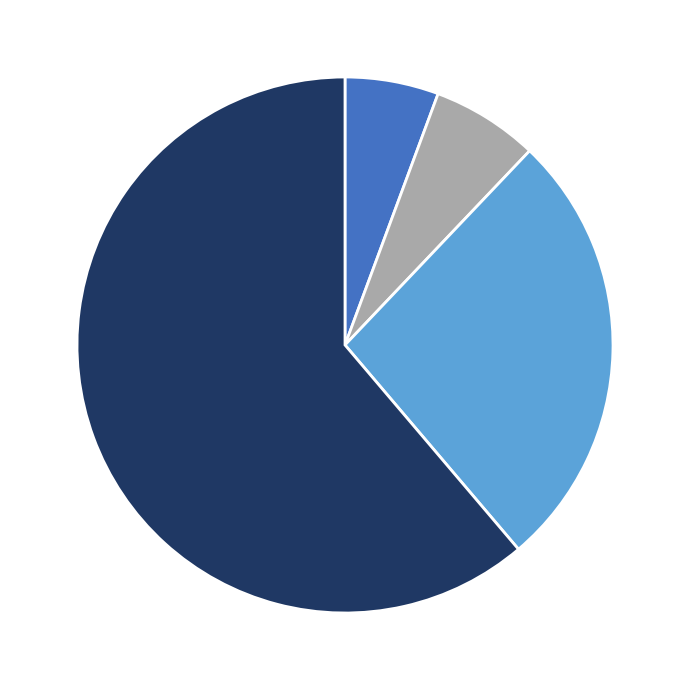

Is there any slice that represents more than half of the pie?

Yes